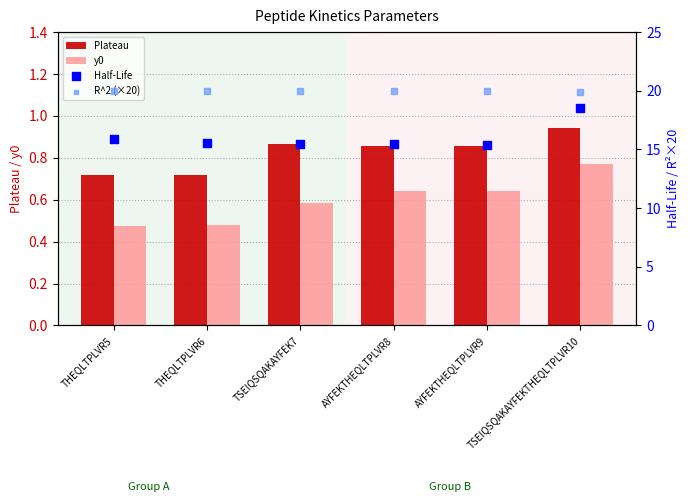

At which category is the sum across all series the highest?

TSEIQSQAKAYFEKTHEQLTPLVR10